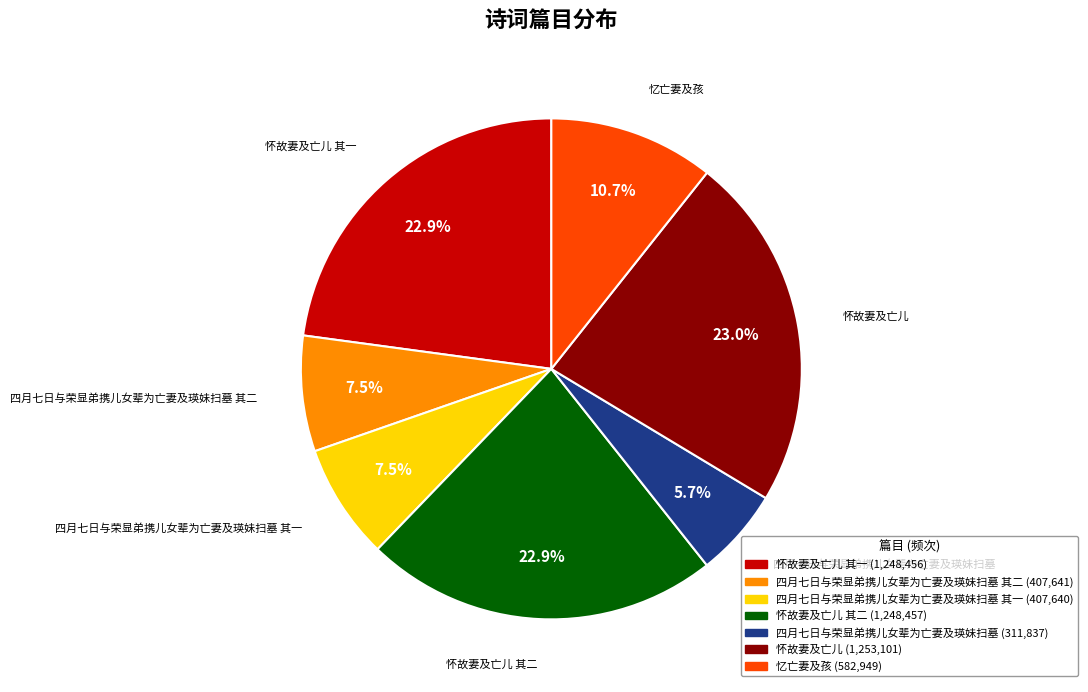

Is 忆亡妻及孩 the majority of the pie?

No